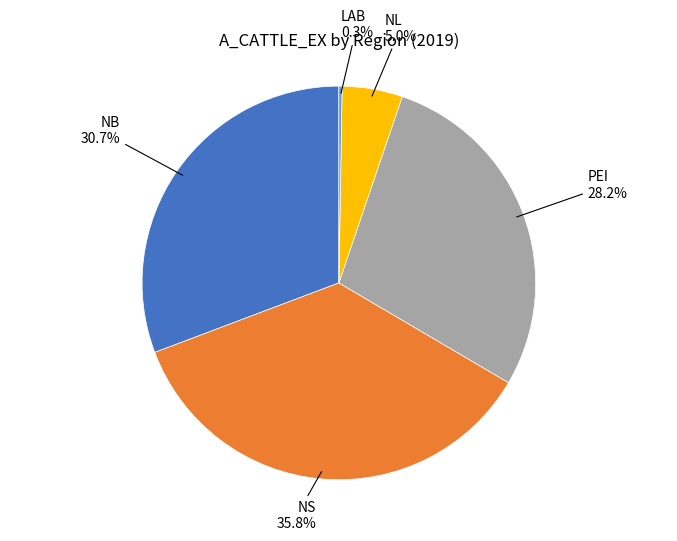

Does any single category account for the majority?

No